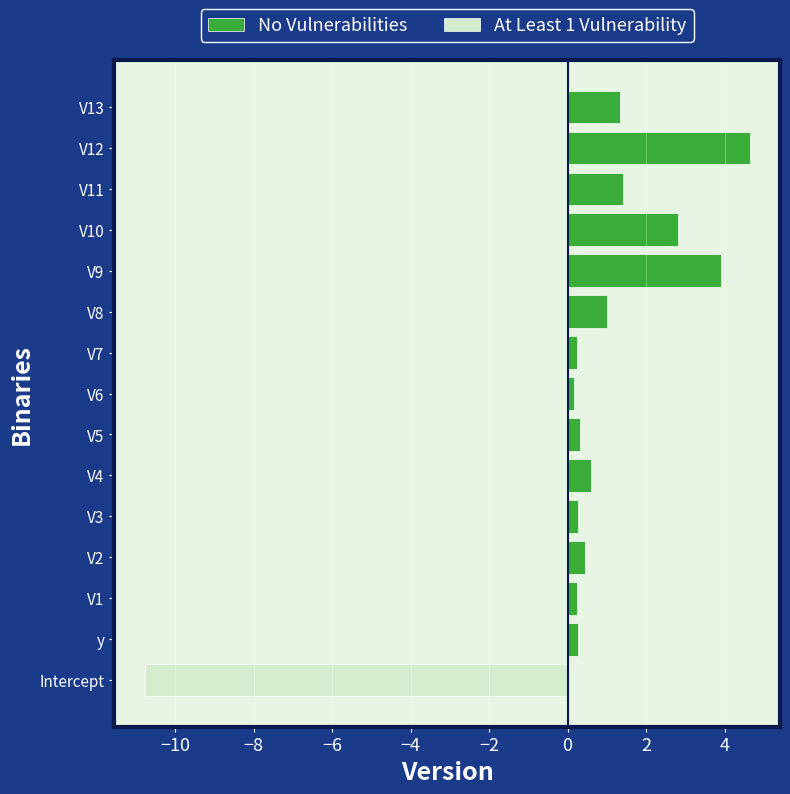

Is it true that No Vulnerabilities equals 0.2 at V6?

False